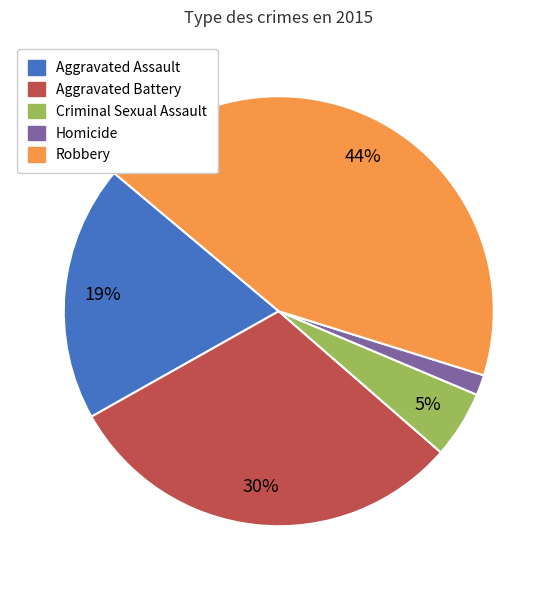

Between Homicide and Robbery, which is larger?

Robbery